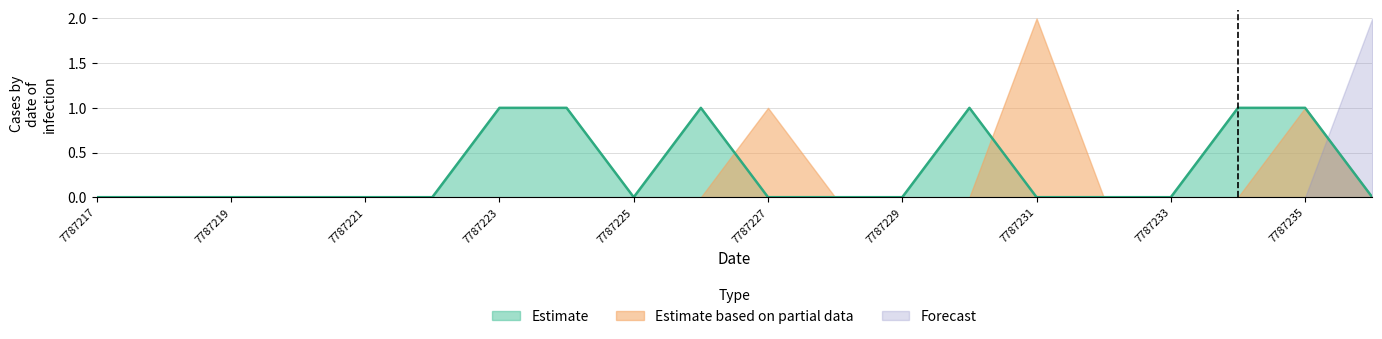

What is the difference between the second highest and second lowest values in the Estimate based on partial data series?

1